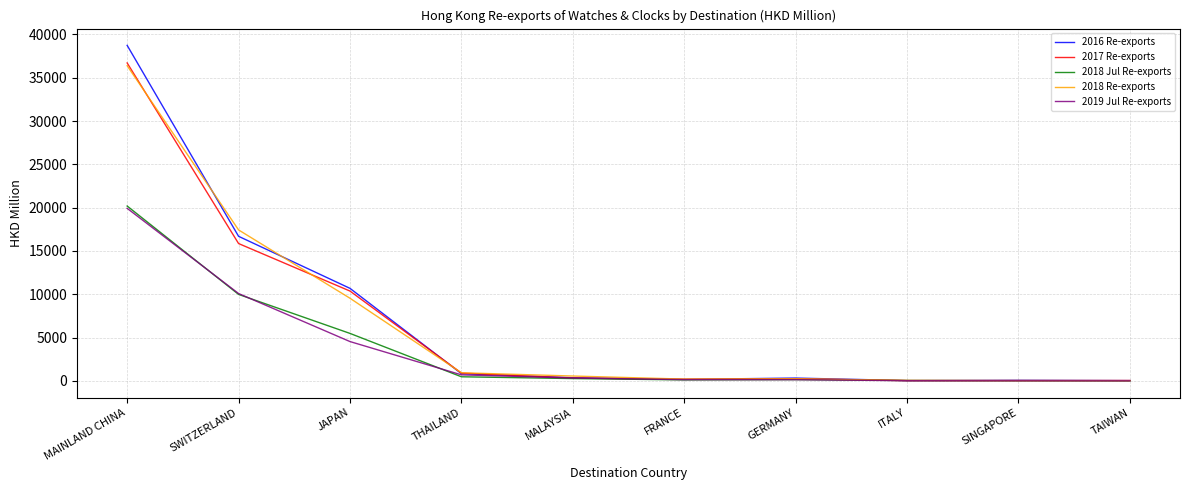

What is the spread (max minus min) of values at MAINLAND CHINA?

18813.3